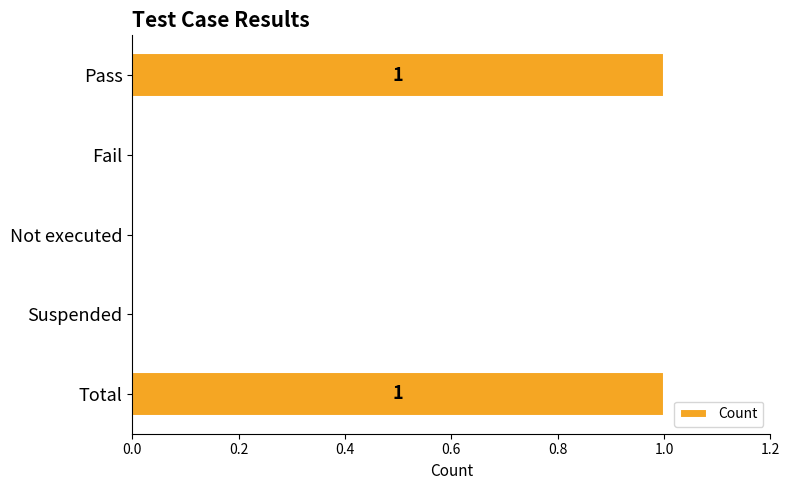

Count the values in the range 0 to 1.

5